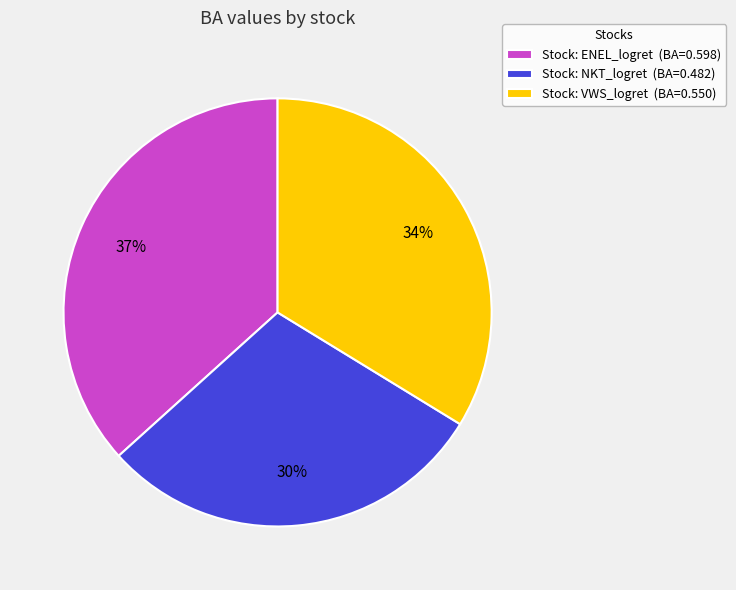

How many slices are in this pie chart?

3